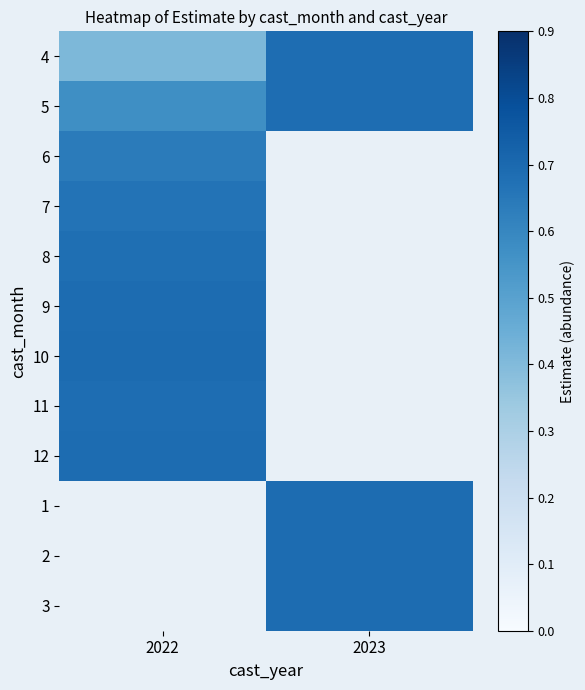

At how many categories does at least one series exceed 0?

2